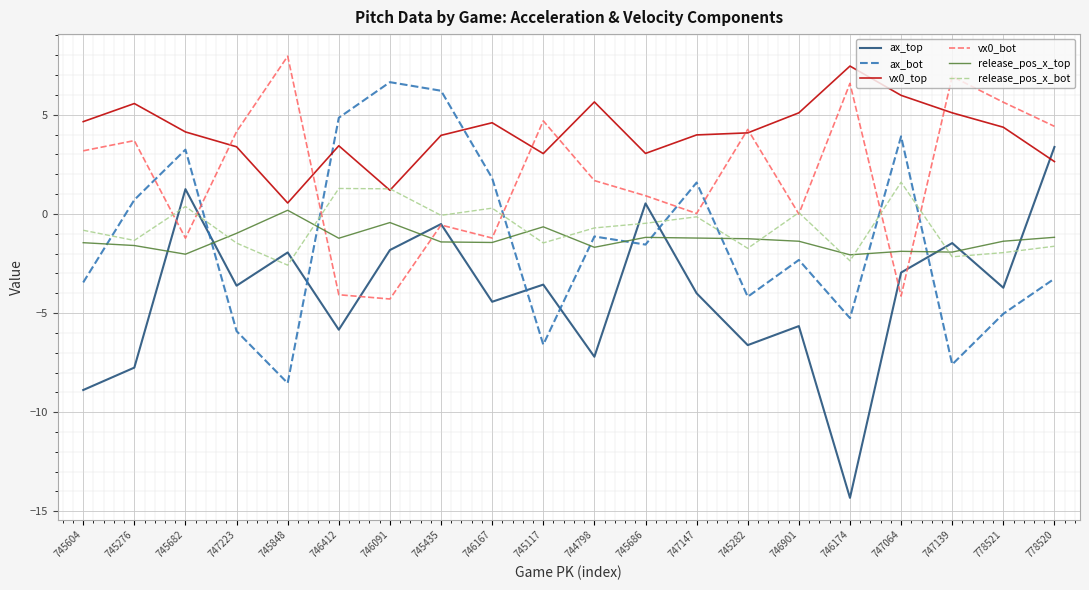

Read the release_pos_x_top value at 746412.

-1.2